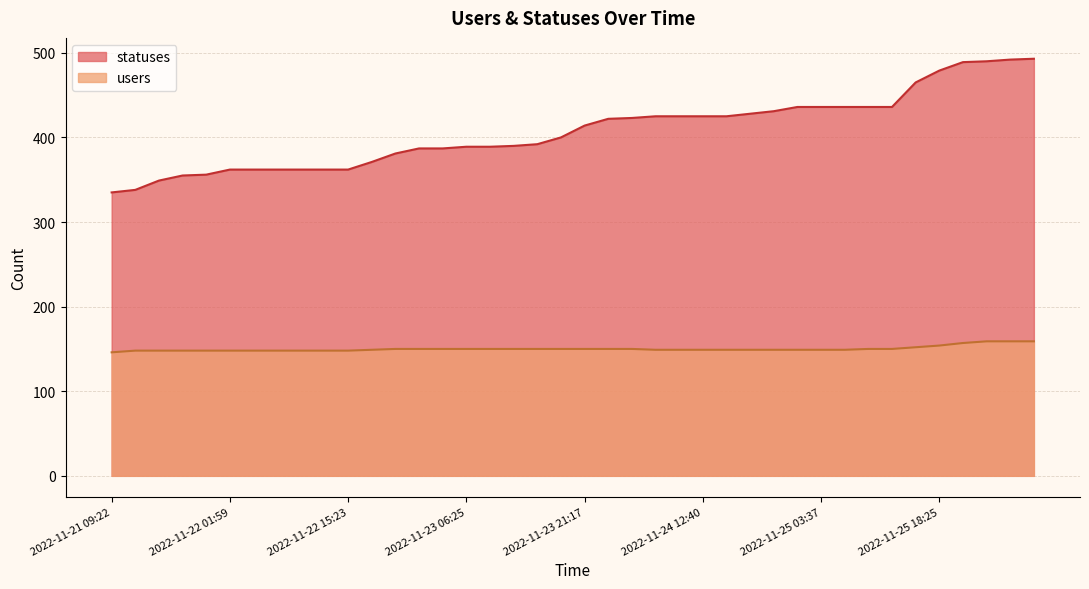

Does the chart display data point markers on the line(s)?

No